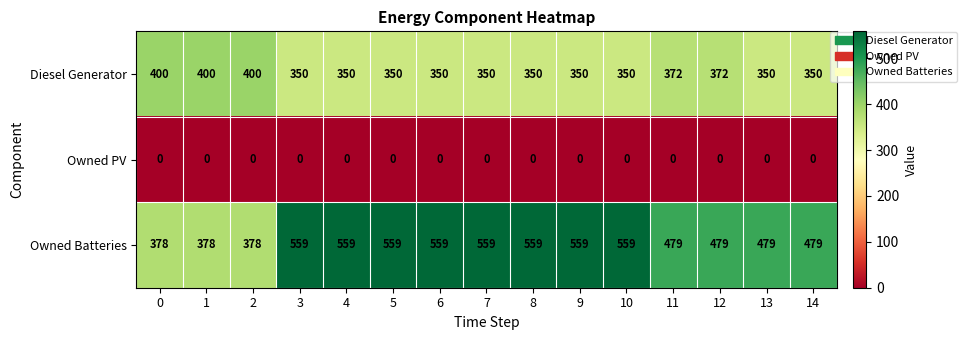

List the series in order of their peak value, lowest first.

Owned PV, Diesel Generator, Owned Batteries